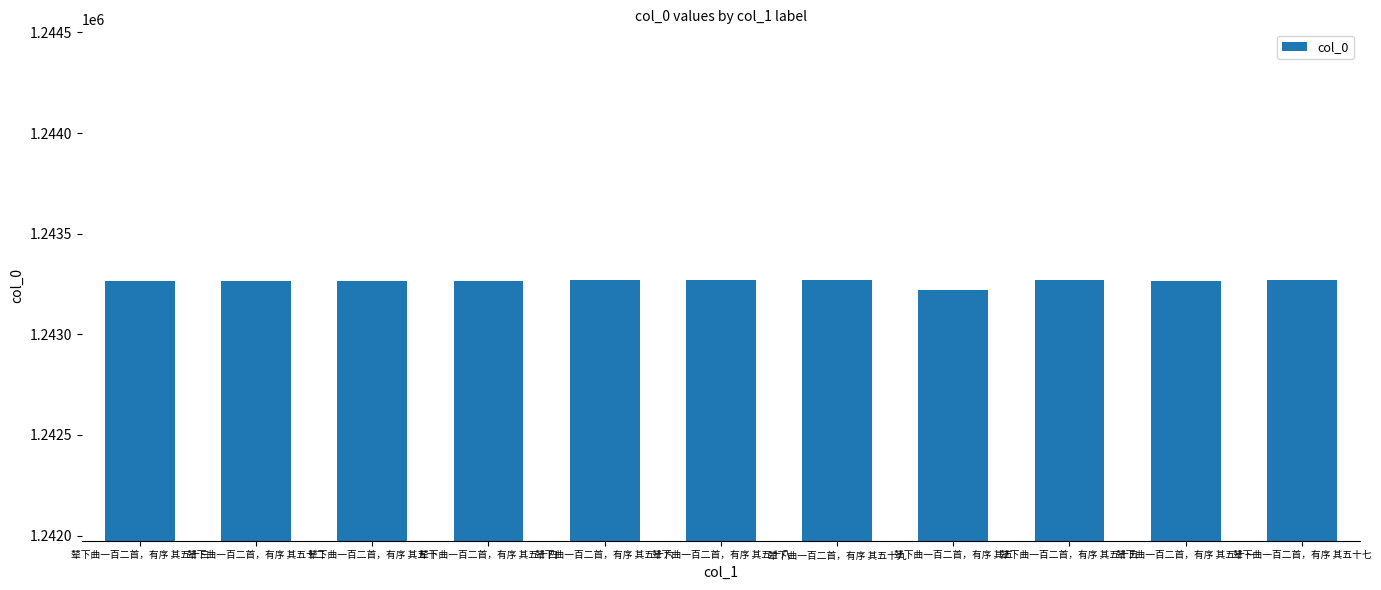

Read the value at 辇下曲一百二首，有序 其五十四, to the nearest 5.

1243265